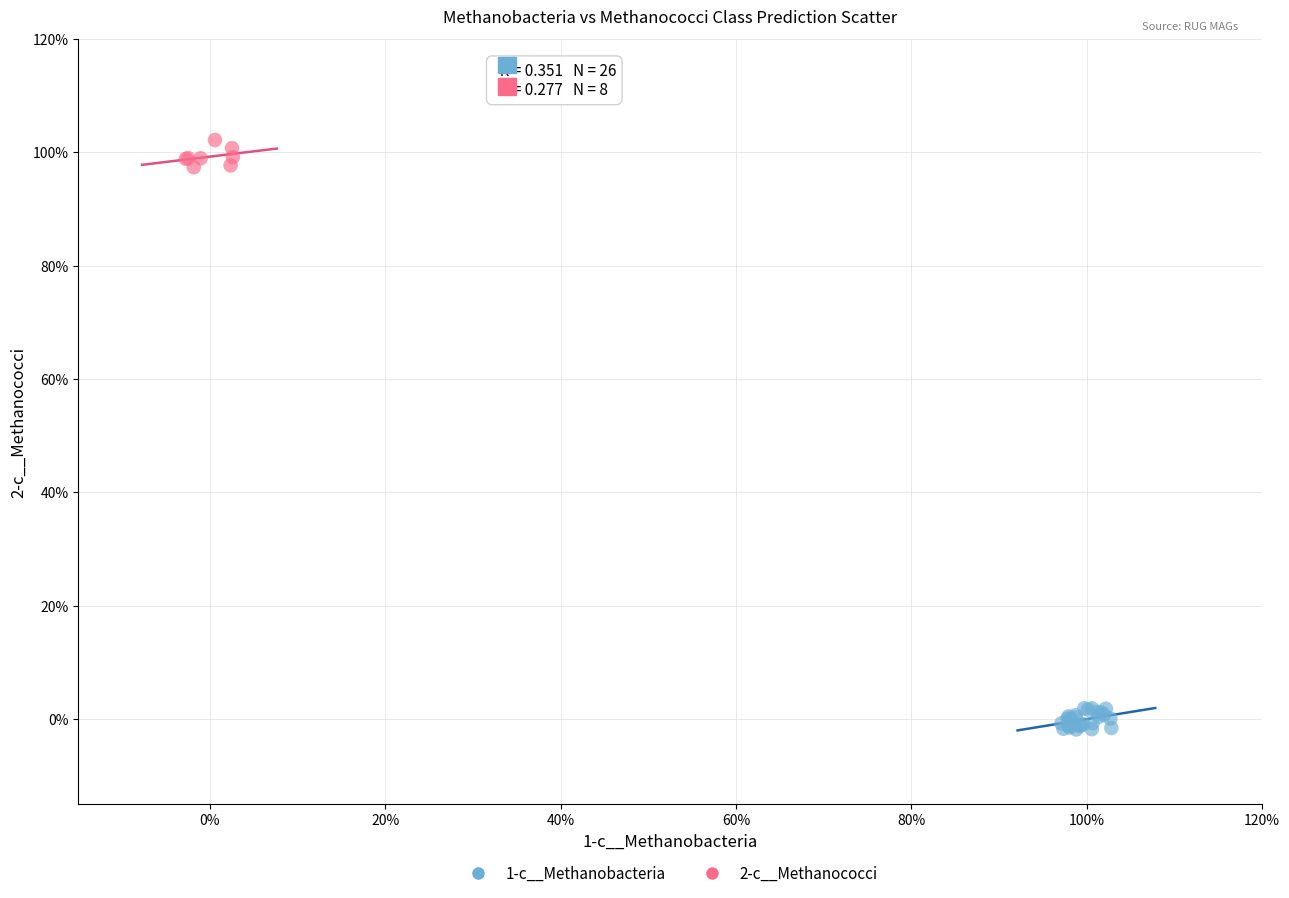

Which series contains the highest Y value?

2-c__Methanococci